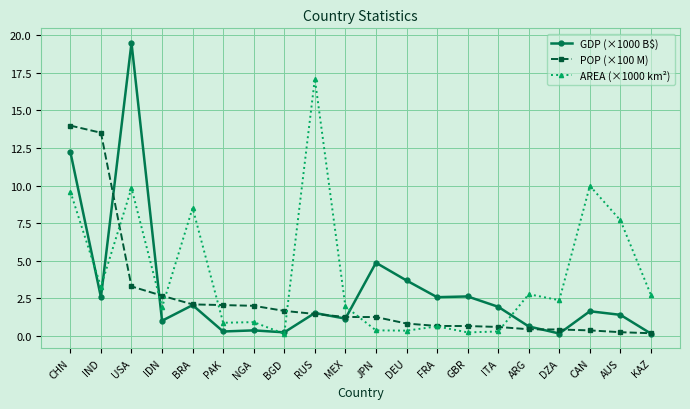

What are all the series names shown in the legend?

GDP (×1000 B$), POP (×100 M), AREA (×1000 km²)